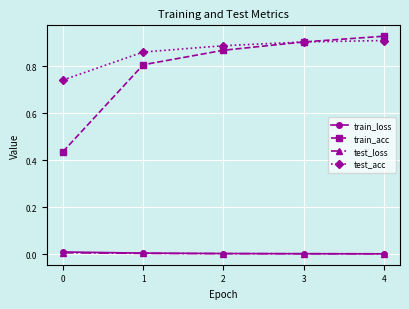

True or false: test_acc and test_loss intersect in this chart.

False